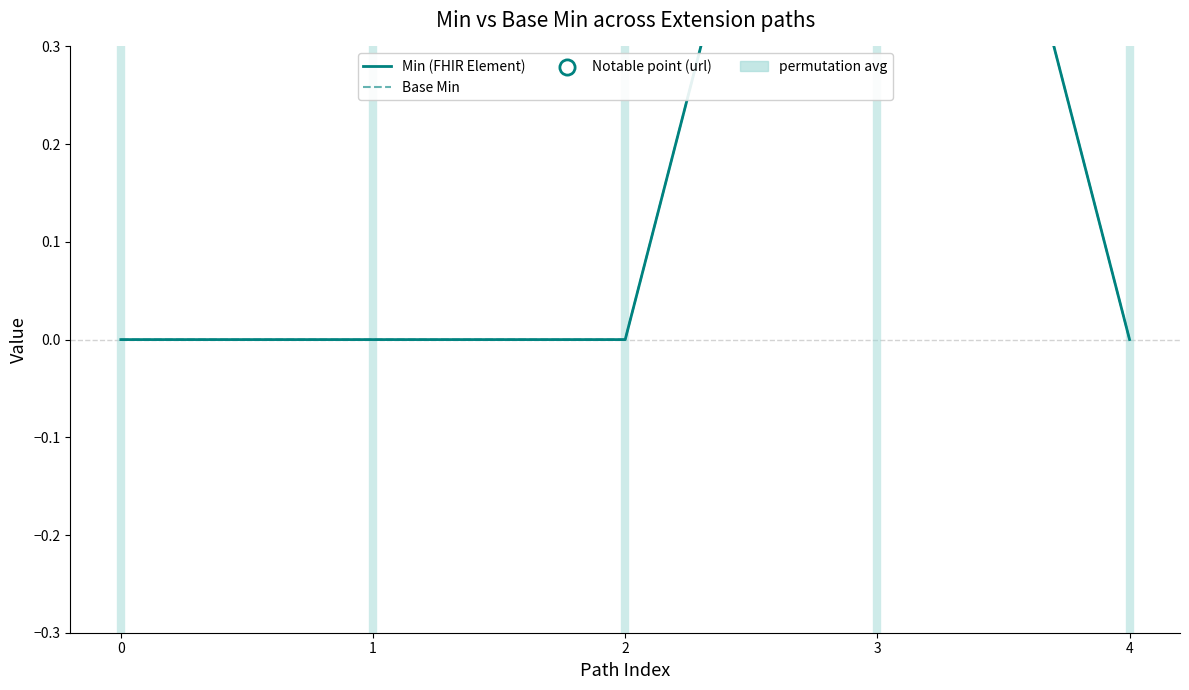

Is the value of Min (FHIR Element) at 1 greater than the value of Base Min at 3?

No